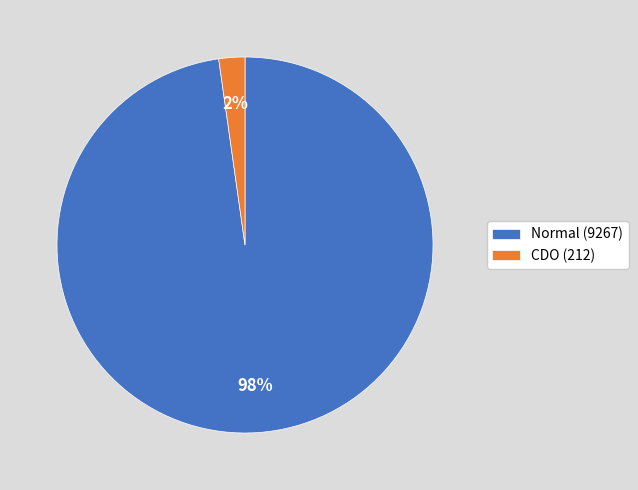

Between CDO (212) and Normal (9267), which is larger?

Normal (9267)